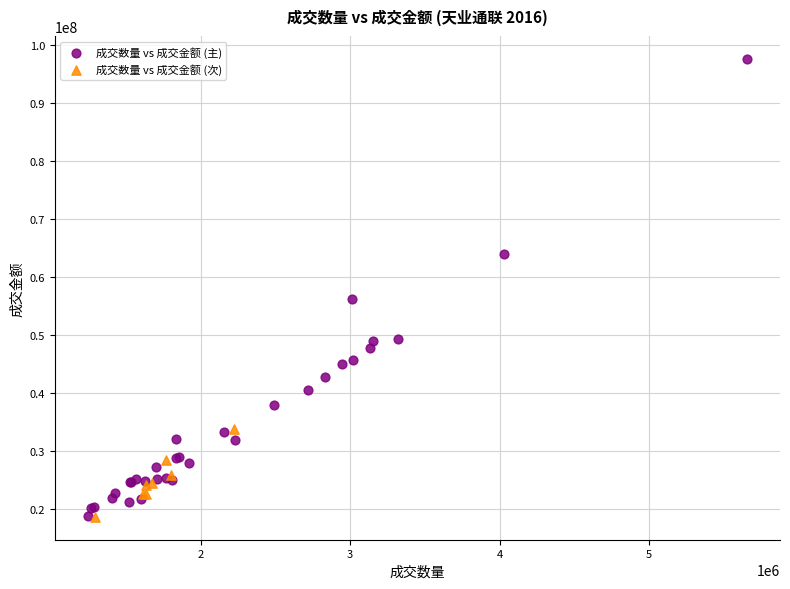

Which series has the widest spread of Y values?

成交数量 vs 成交金额 (主)